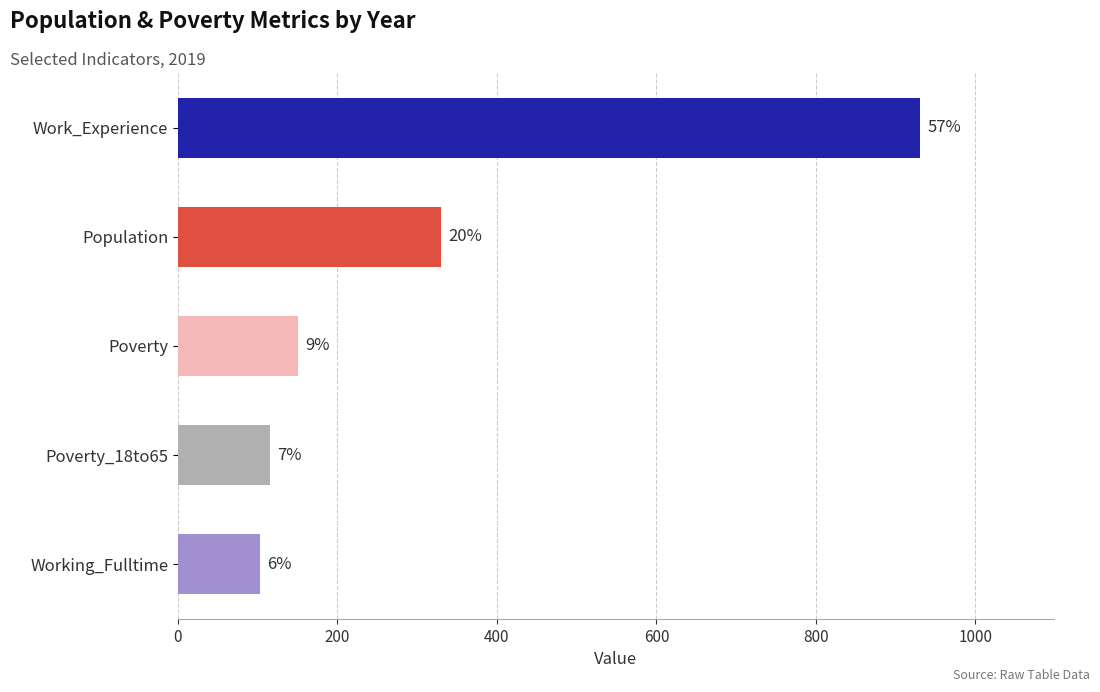

Are the bars horizontal?

Yes